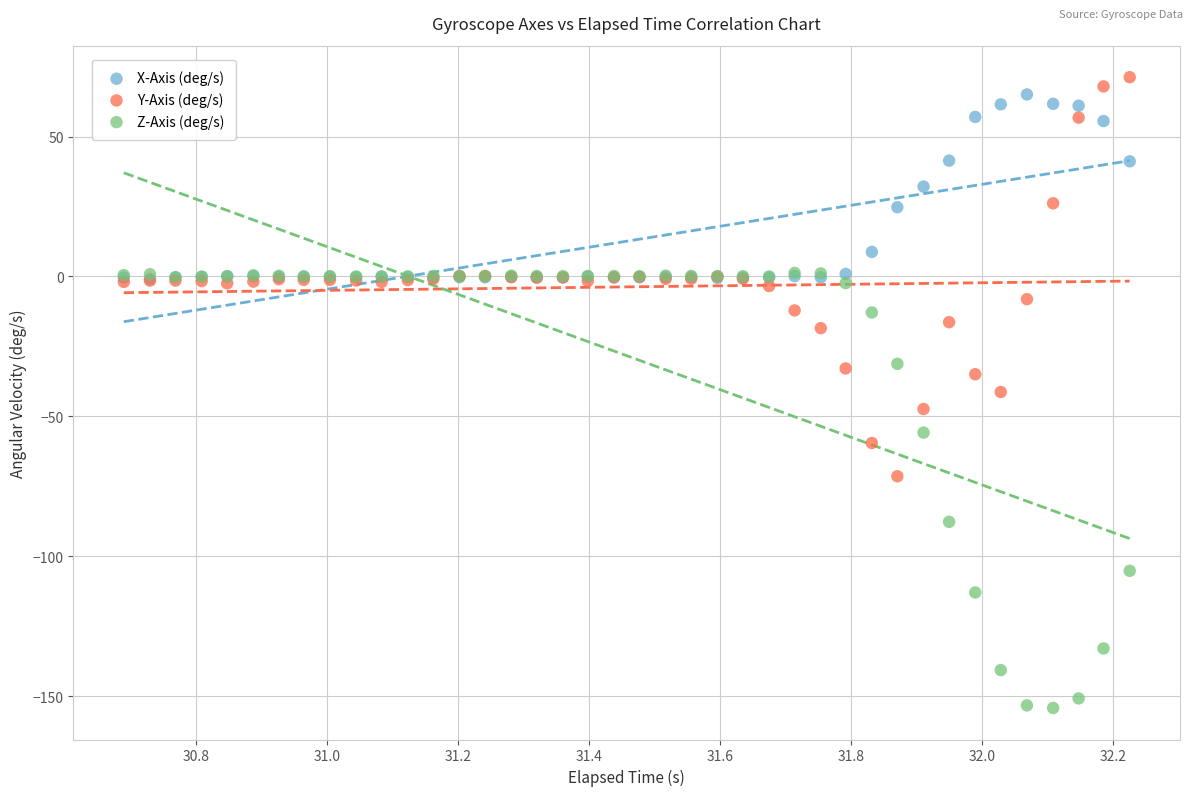

Which series has the widest spread of Y values?

Z-Axis (deg/s)